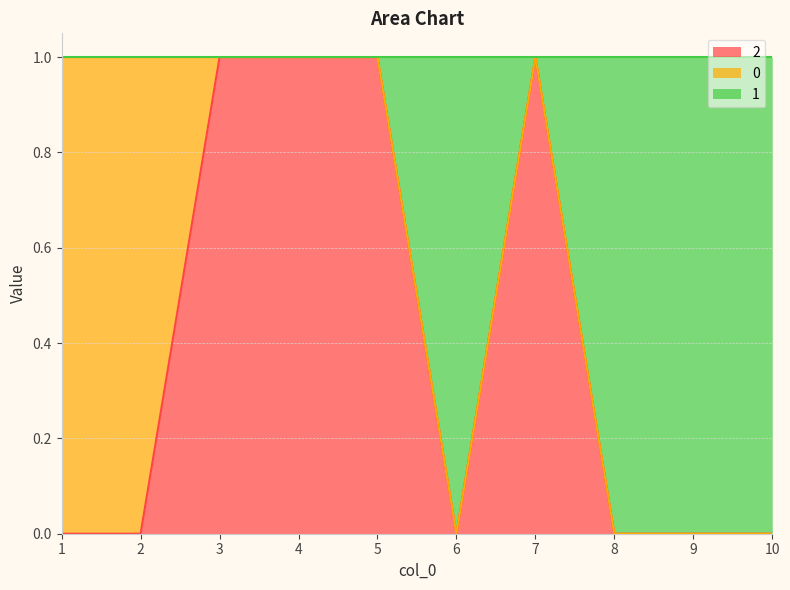

What is the sum of the 2 values at 5 and 3?

2